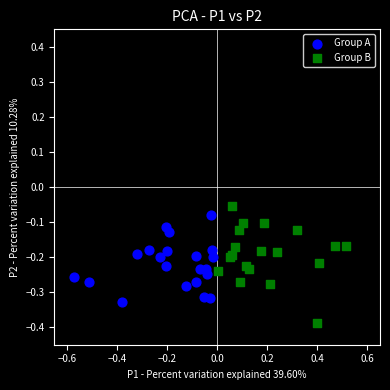

Which series reaches the minimum Y coordinate?

Group B